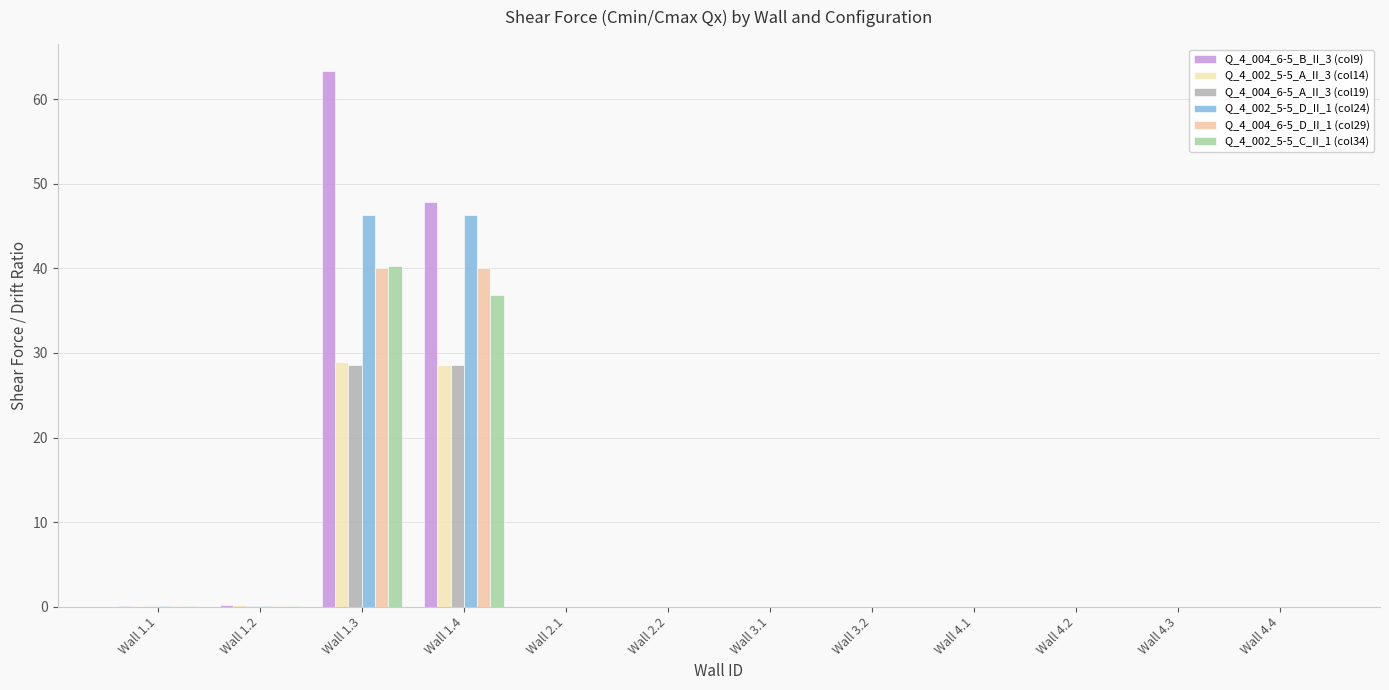

Rank the series by their maximum value, from highest to lowest.

Q_4_004_6-5_B_II_3 (col9), Q_4_002_5-5_D_II_1 (col24), Q_4_002_5-5_C_II_1 (col34), Q_4_004_6-5_D_II_1 (col29), Q_4_002_5-5_A_II_3 (col14), Q_4_004_6-5_A_II_3 (col19)